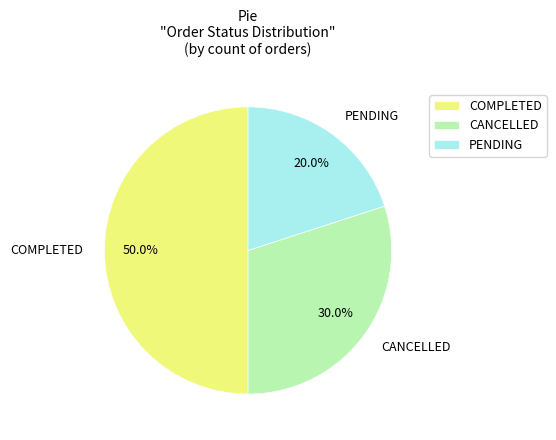

How many segments does this pie chart have?

3